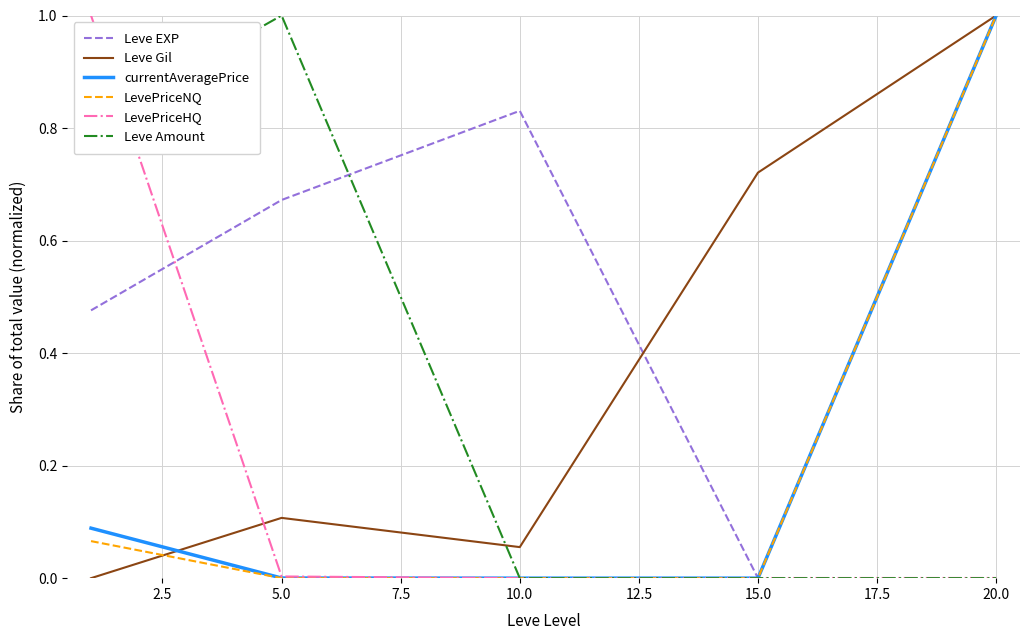

At which label does Leve EXP reach its peak?

20.0